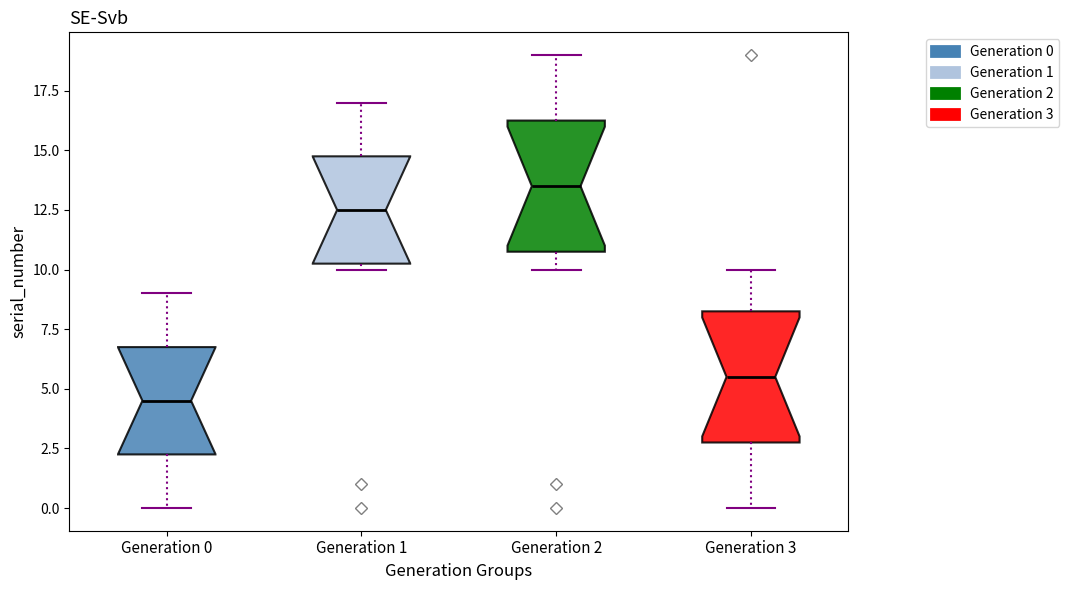

Which box has the highest median line?

Generation 2